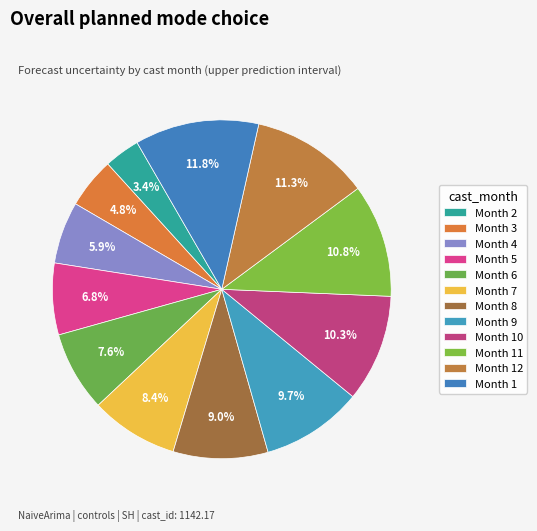

Count the number of slices in the pie.

12